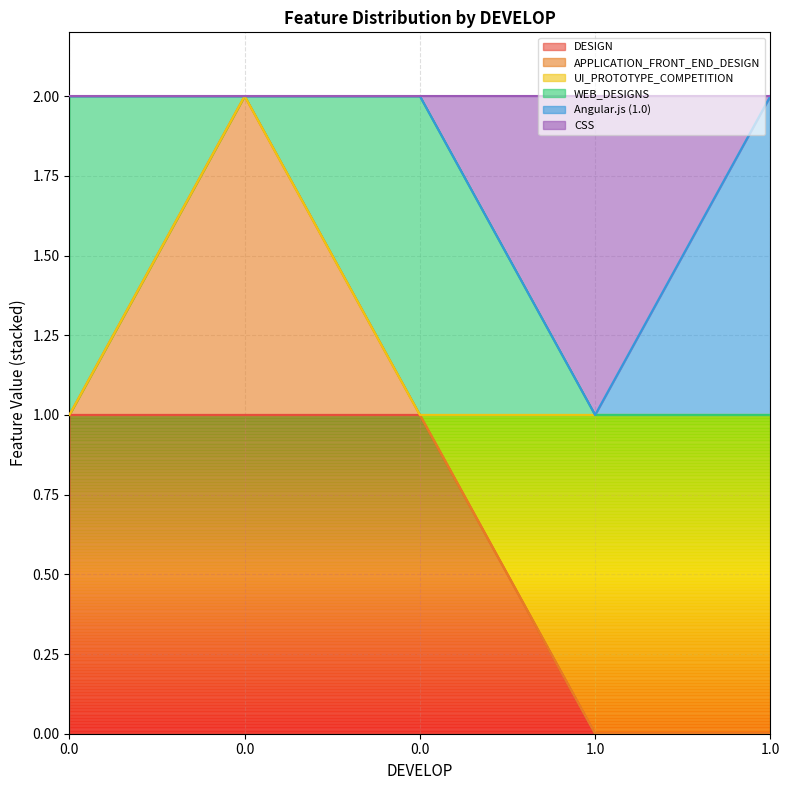

What is the label of the 5th point from the left?

1.0